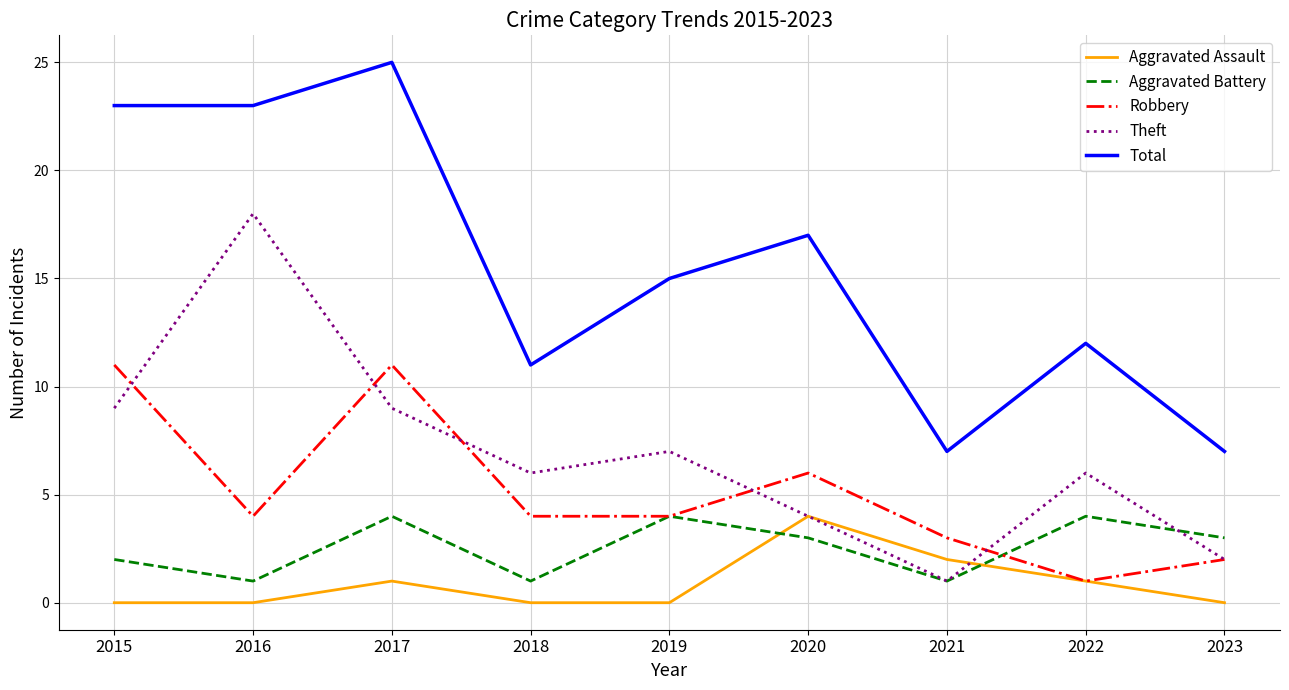

The value of Aggravated Battery at 2020 is 5. True or false?

False